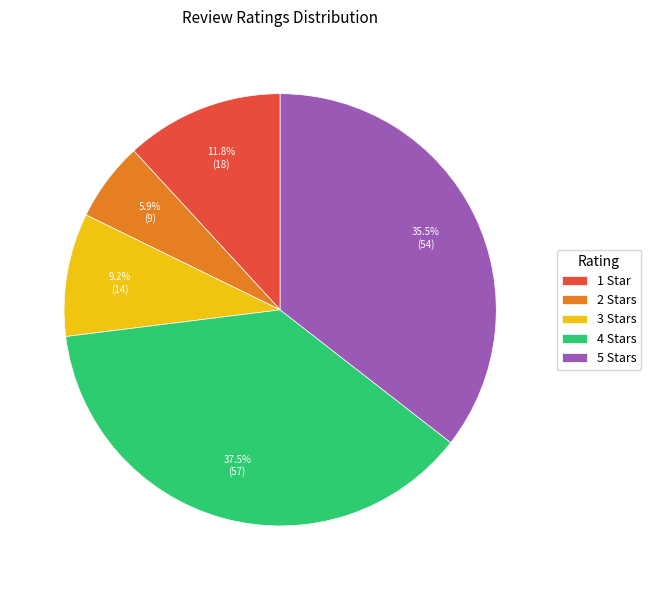

What percentage do 1 Star and 4 Stars together represent?

49.3%